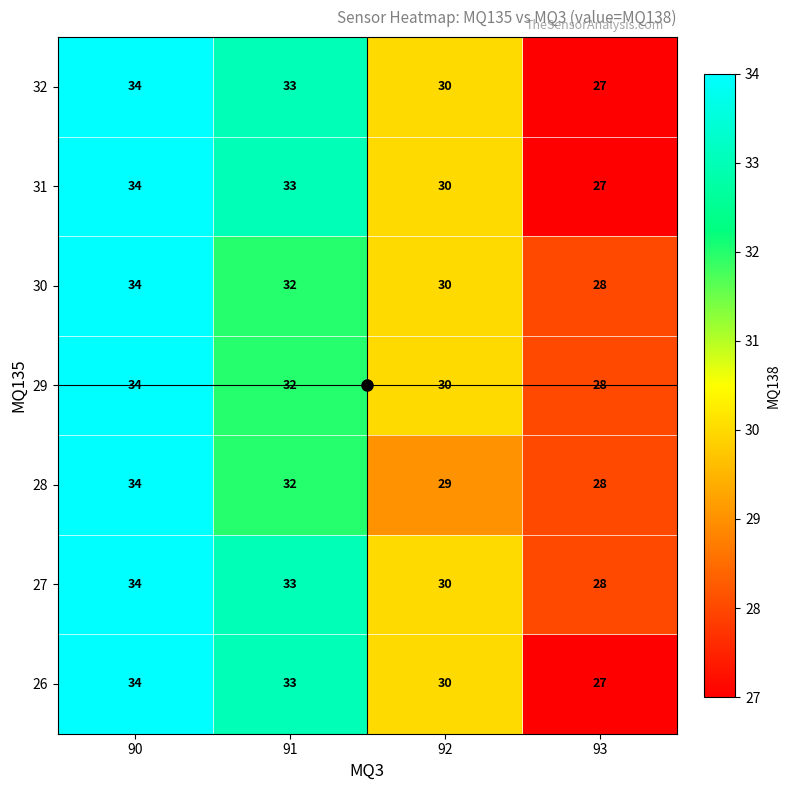

What is the total value across all series at 93?

193